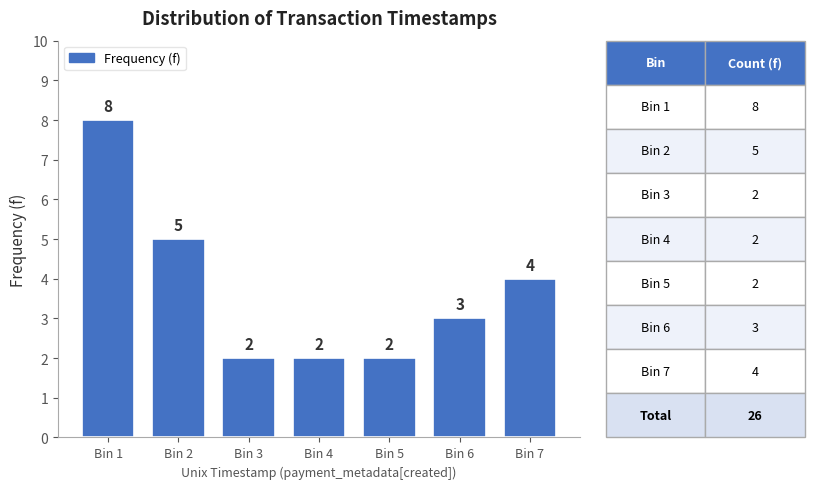

Reading left to right, transcribe all the data shown in this chart.

8	5	2	2	2	3	4